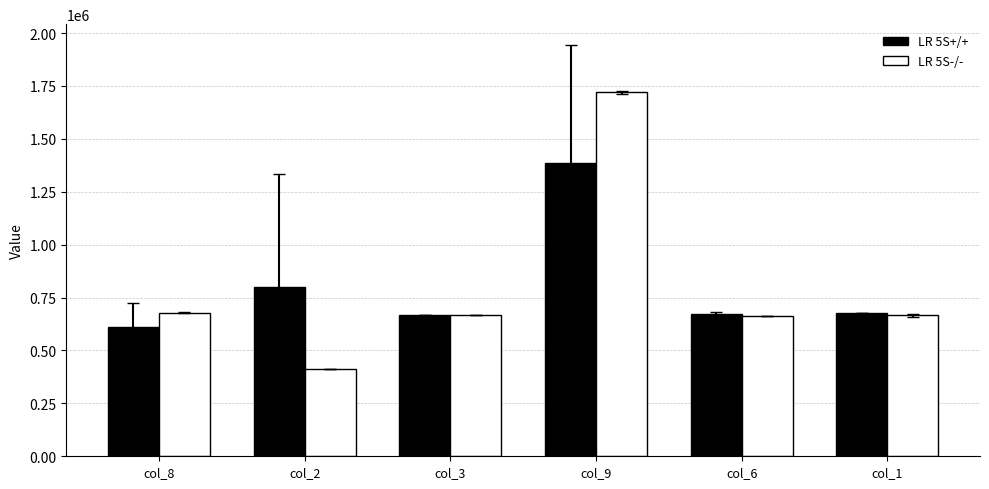

What is the value of the LR 5S+/+ bar at the 4th from the left?

1387928.5